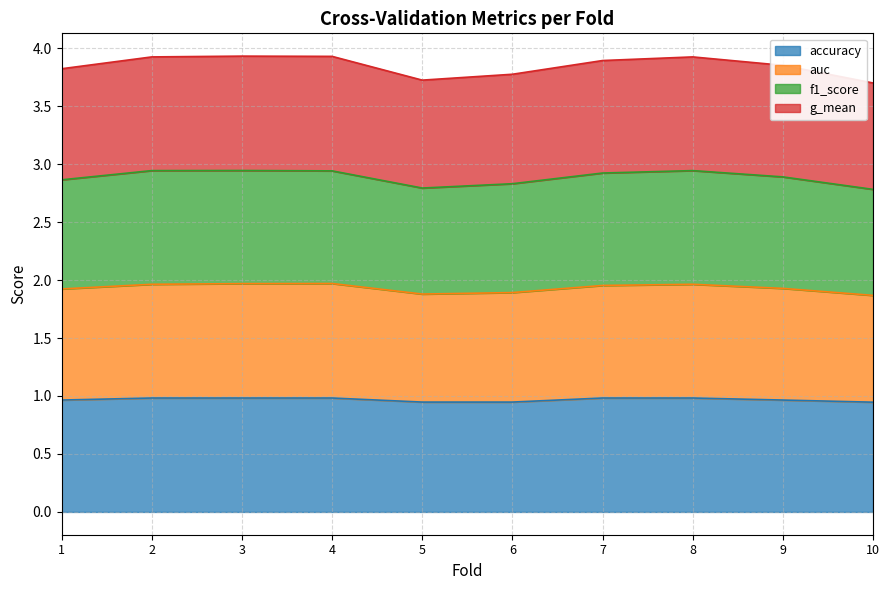

How many distinct data groups are displayed?

4